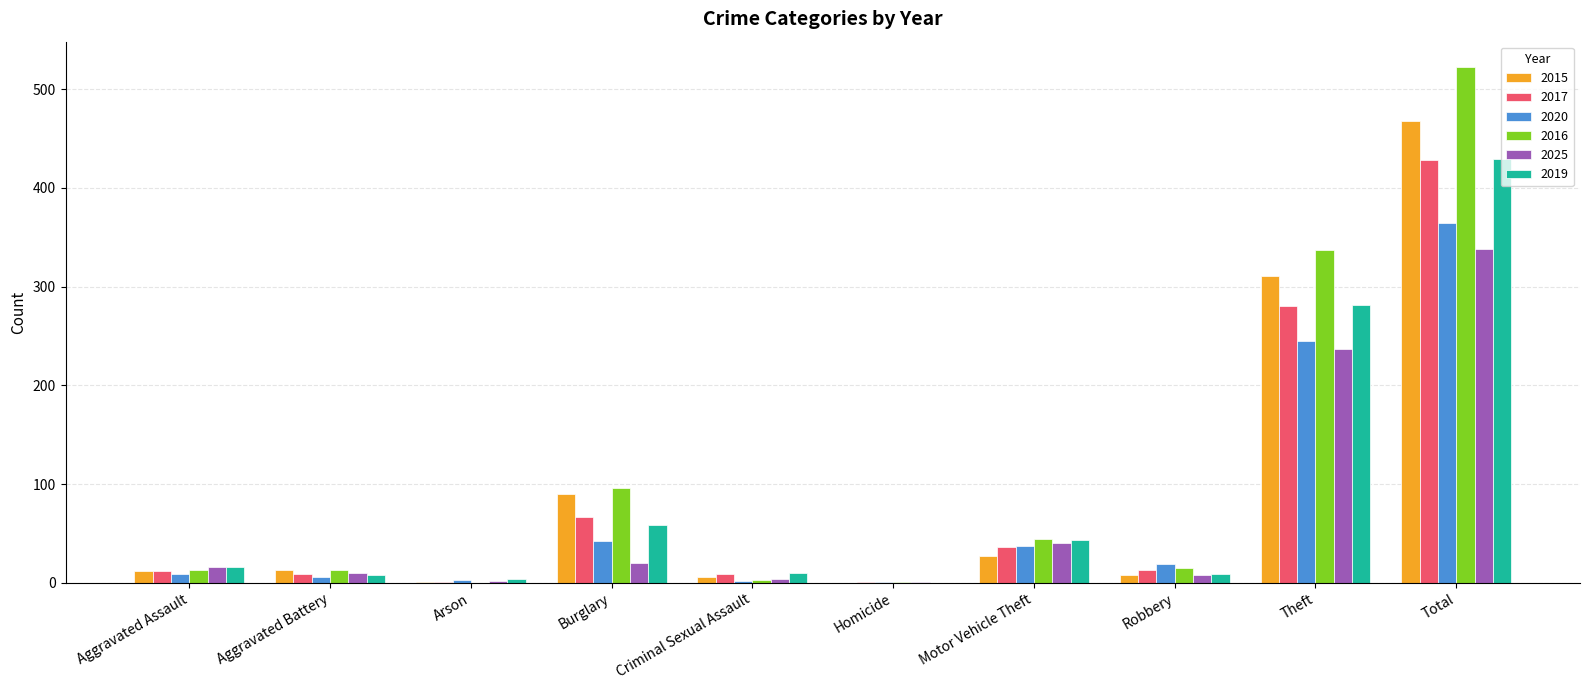

Is it true that 2020 equals 364 at Total?

True